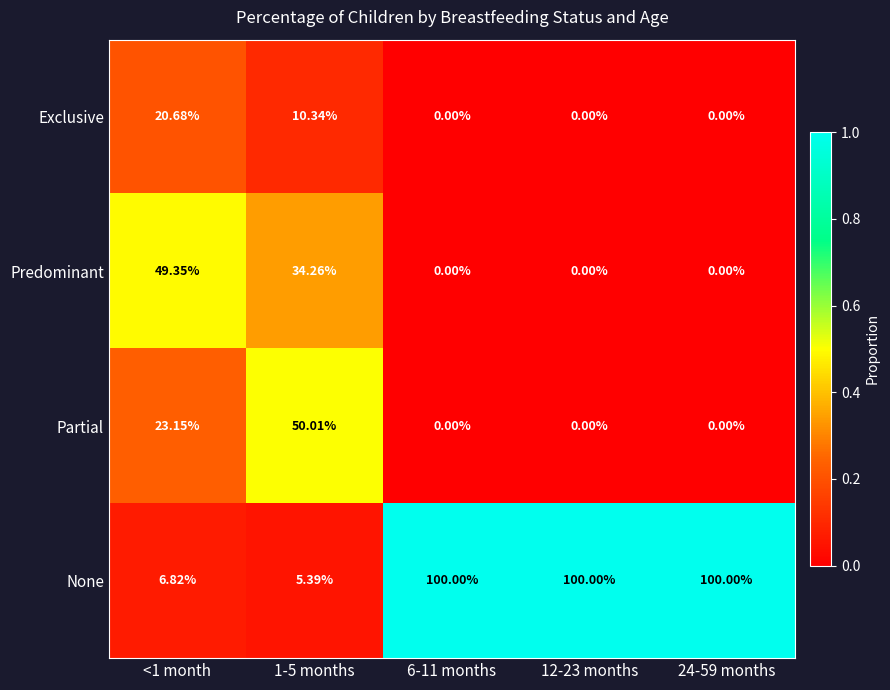

Rank the series by their maximum value, from lowest to highest.

Exclusive, Predominant, Partial, None